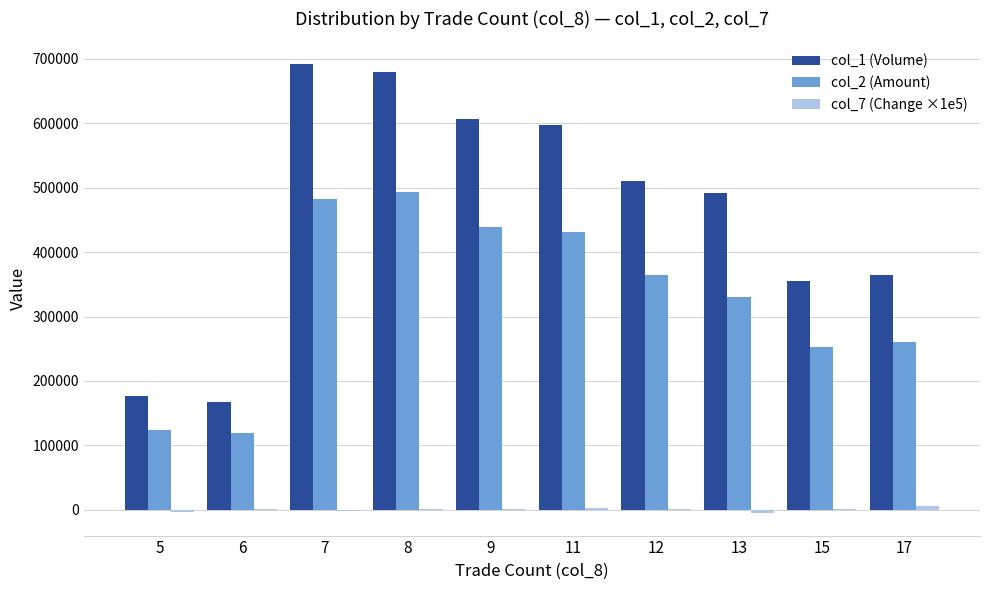

Which series has the largest total across all categories?

col_1 (Volume)